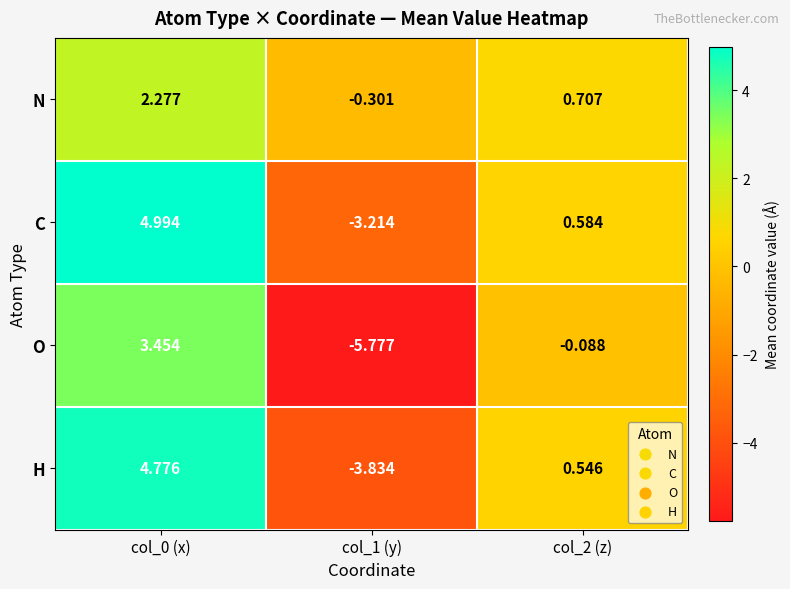

Is the value of H at col_0 (x) greater than the value of O at col_1 (y)?

Yes